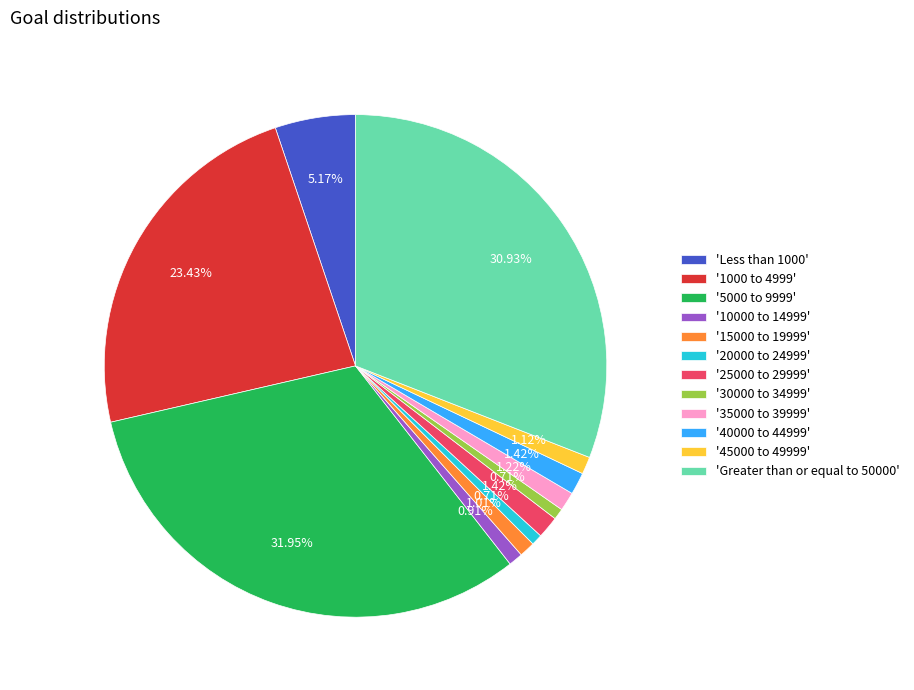

Is the sum of '5000 to 9999' and '10000 to 14999' greater than half?

No